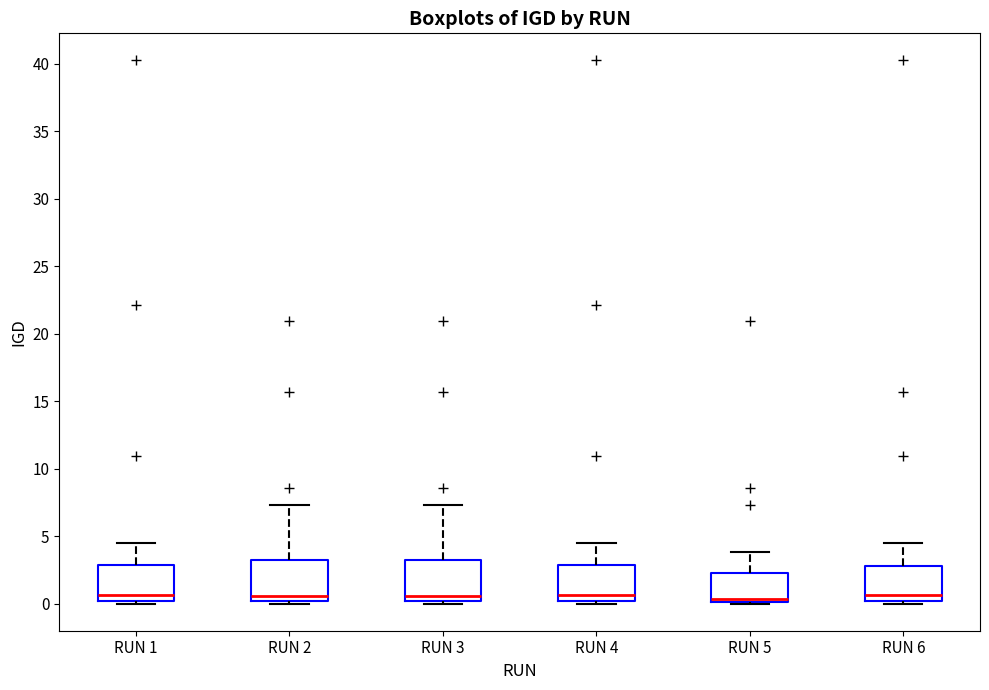

Reading left to right, transcribe this box plot: for each box, give where its median line is, the range the box spans, and where its two whiskers end, as read against the y-axis. The values are not printed on the chart, so give them approximately, as read against the axis.

RUN 1: median 0.5, box 0.0 to 3.0, whiskers 0.0 (just below the box's lower edge) to 4.5
RUN 2: median 0.5, box 0.0 to 3.0, whiskers 0.0 (just below the box's lower edge) to 7.5
RUN 3: median 0.5, box 0.0 to 3.0, whiskers 0.0 (just below the box's lower edge) to 7.5
RUN 4: median 0.5, box 0.0 to 3.0, whiskers 0.0 (just below the box's lower edge) to 4.5
RUN 5: median 0.5, box 0.0 to 2.0, whiskers 0.0 to 4.0
RUN 6: median 0.5, box 0.0 to 3.0, whiskers 0.0 (just below the box's lower edge) to 4.5